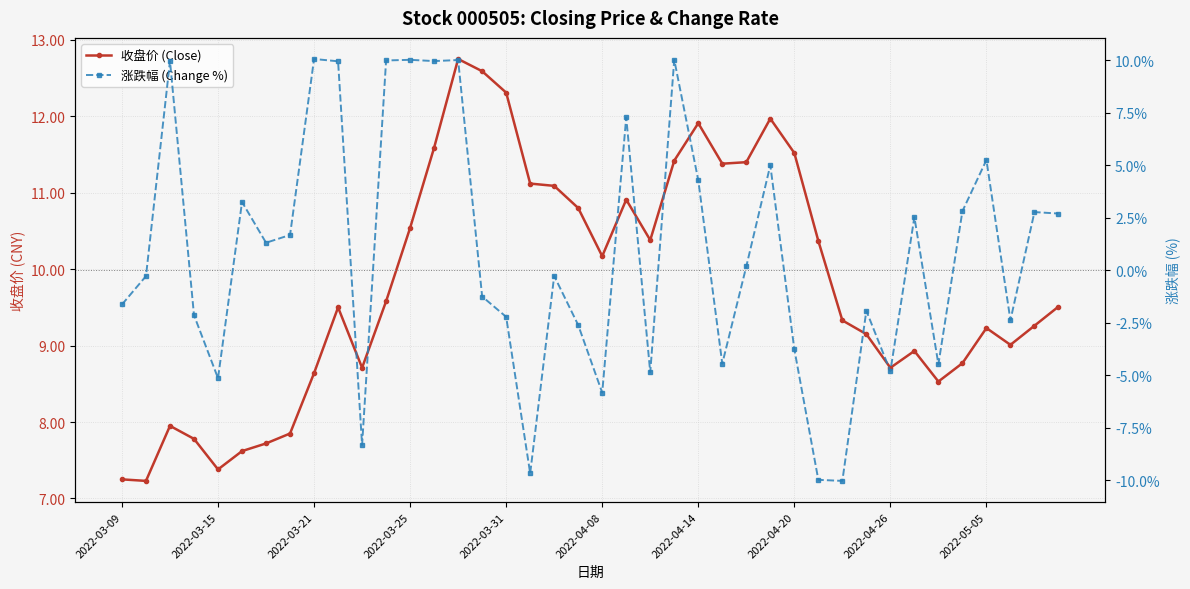

What is the approximate value of 涨跌幅 (Change %) at 13?

10.0